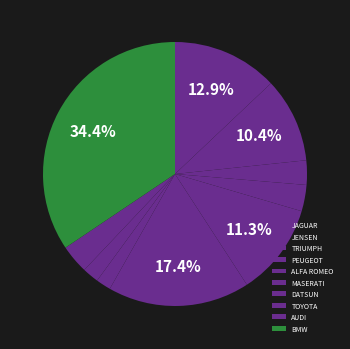

Is TOYOTA the majority of the pie?

No